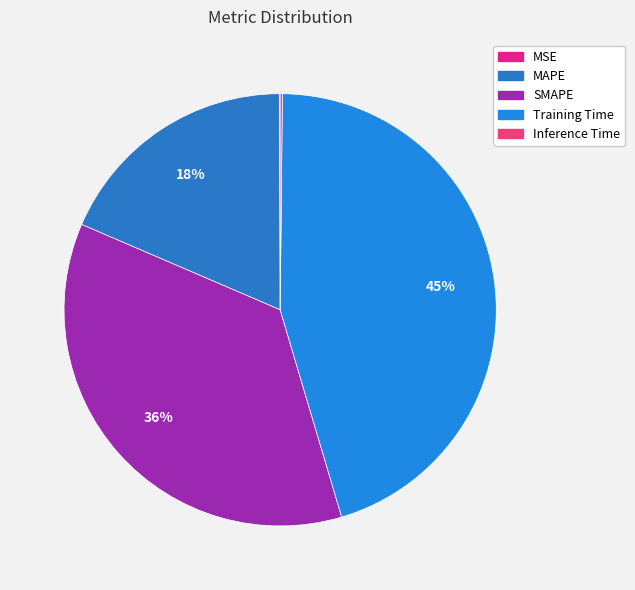

Count the number of slices in the pie.

5